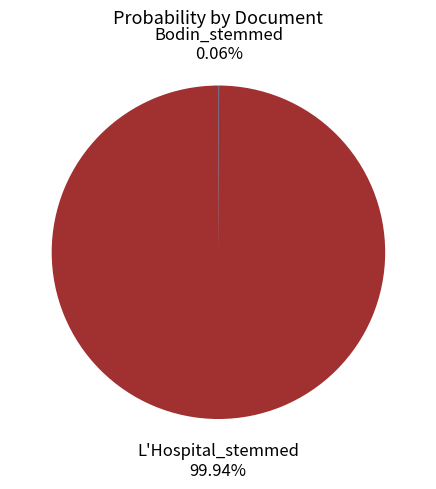

Is L'Hospital_stemmed the majority of the pie?

Yes